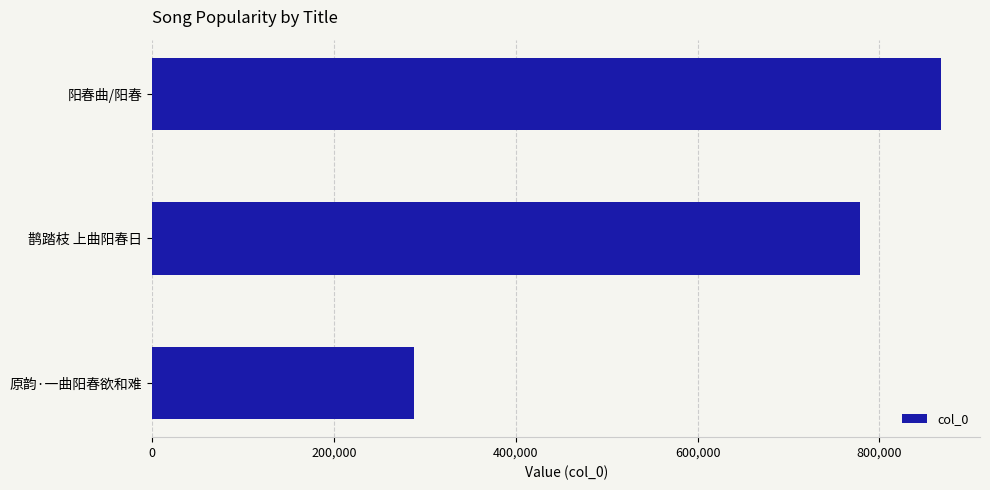

Which label corresponds to the smallest value in the chart?

原韵·一曲阳春欲和难